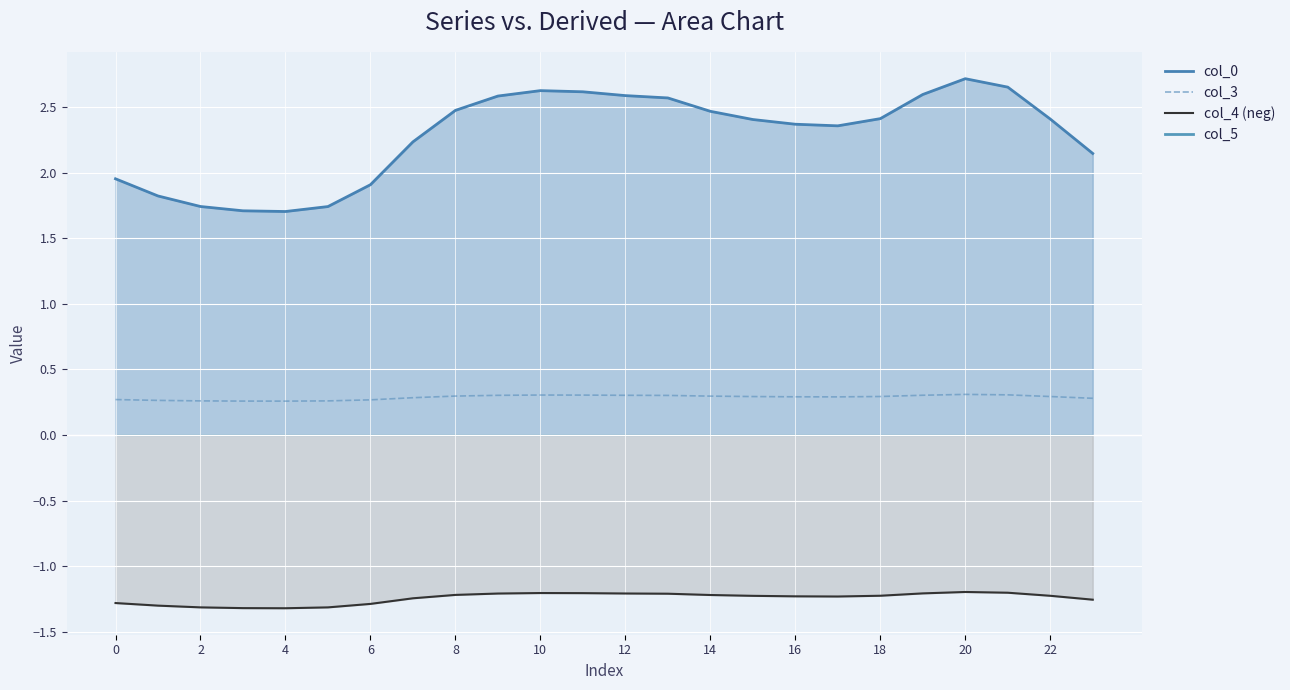

Which label corresponds to the largest value in the chart?

20